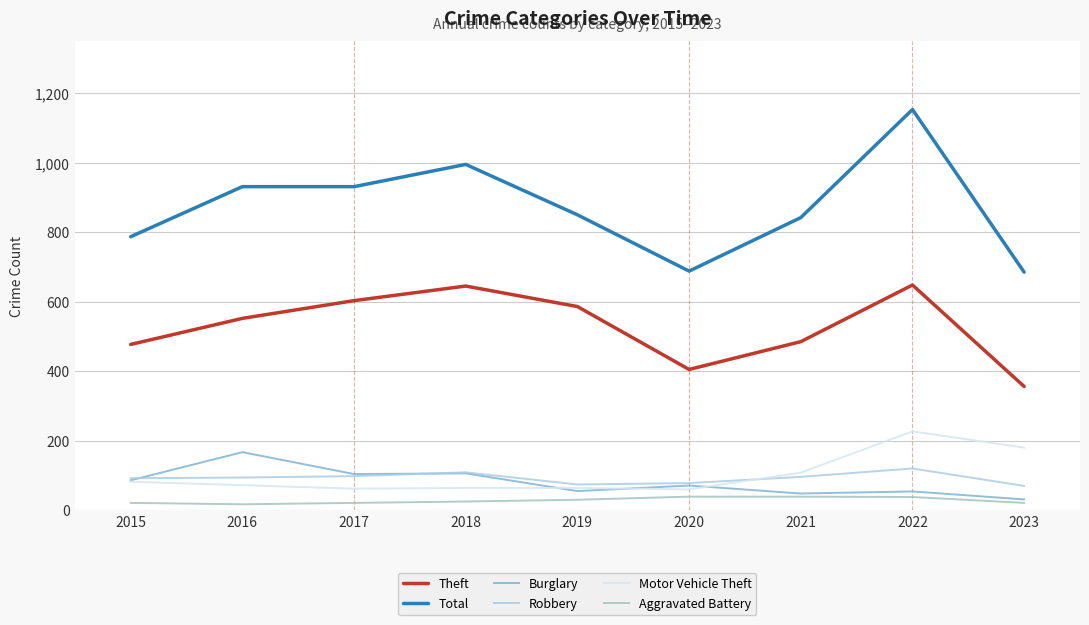

What is the total value across all series at 2017?

1819